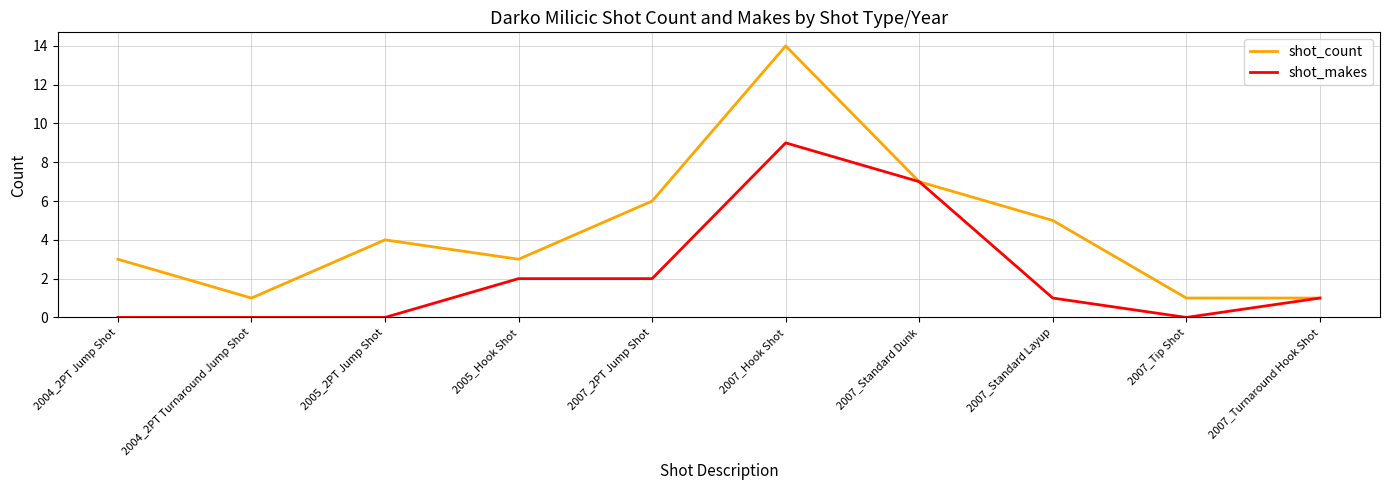

Is the value of shot_count at 2007_Tip Shot greater than the value of shot_makes at 2007_Tip Shot?

Yes